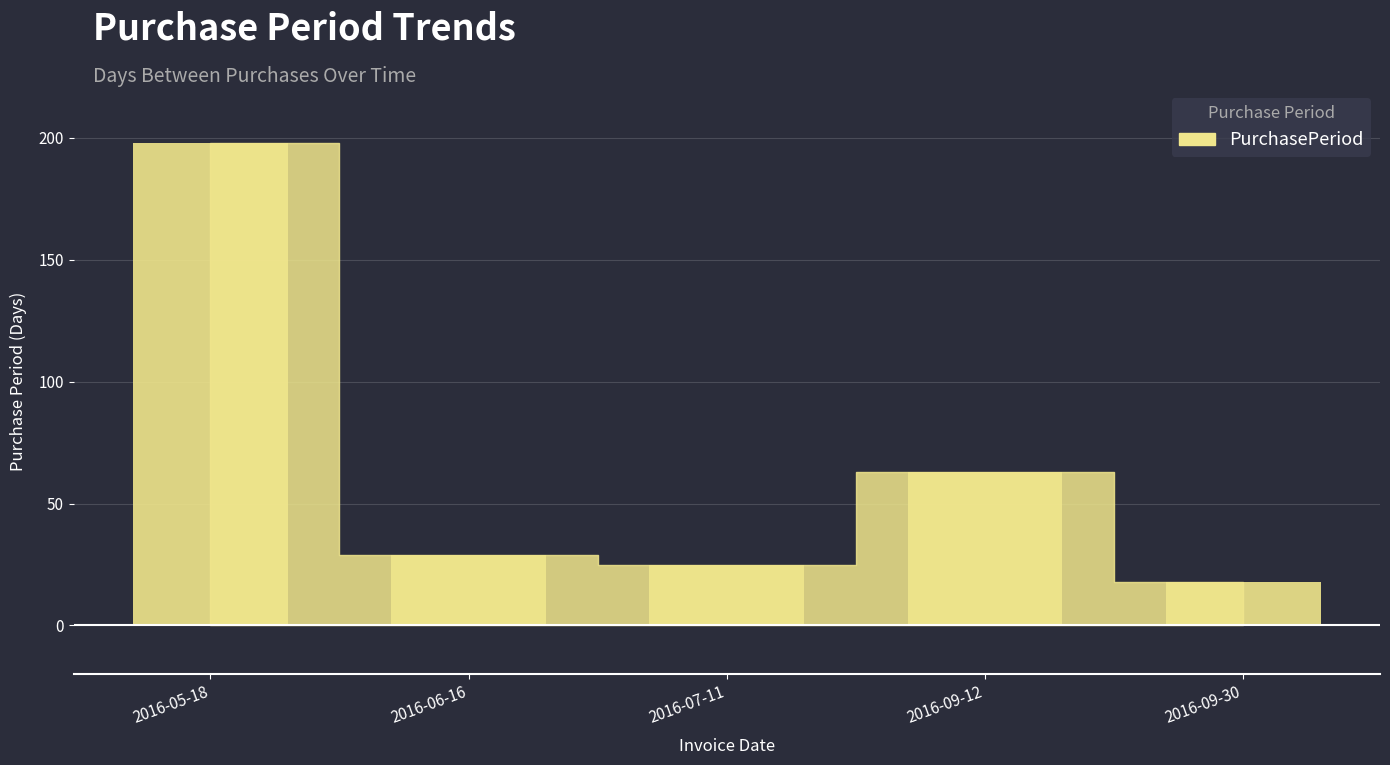

Rank the categories by value from lowest to highest.

2016-09-30, 2016-07-11, 2016-06-16, 2016-09-12, 2016-05-18